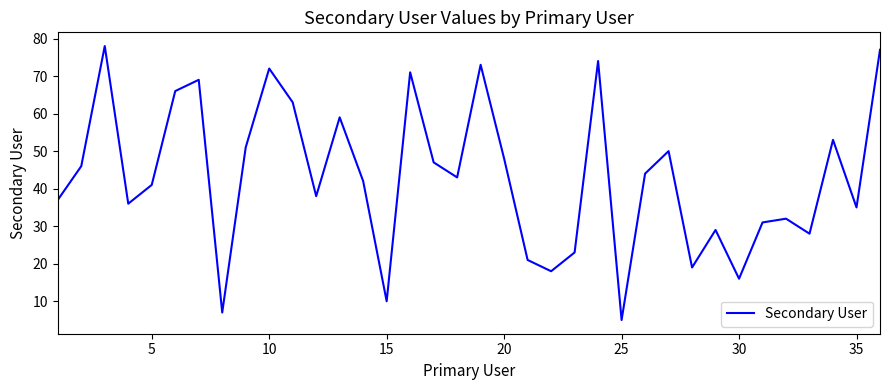

How many lines are shown in the chart?

1